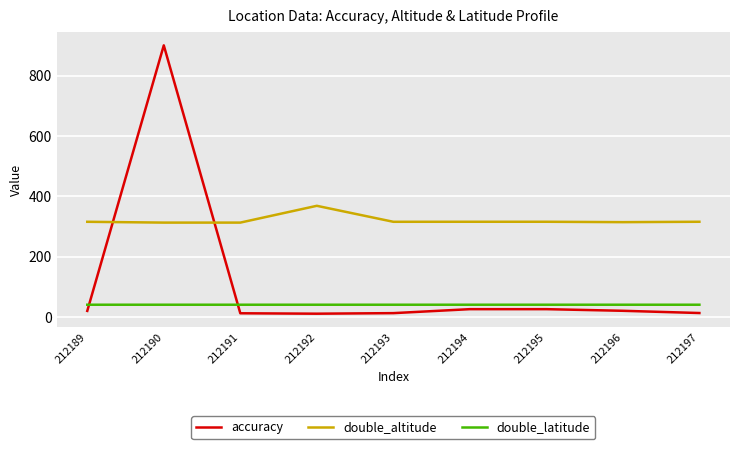

Rank the series by their average value, from lowest to highest.

double_latitude, accuracy, double_altitude